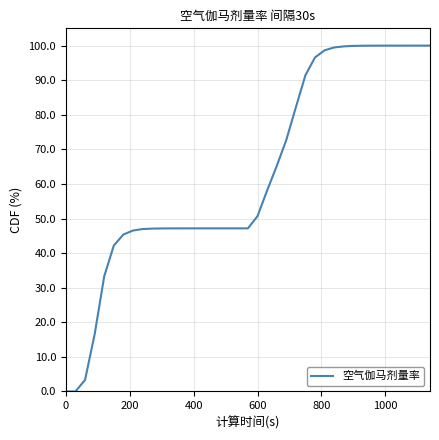

What is the greatest value displayed?

100.0